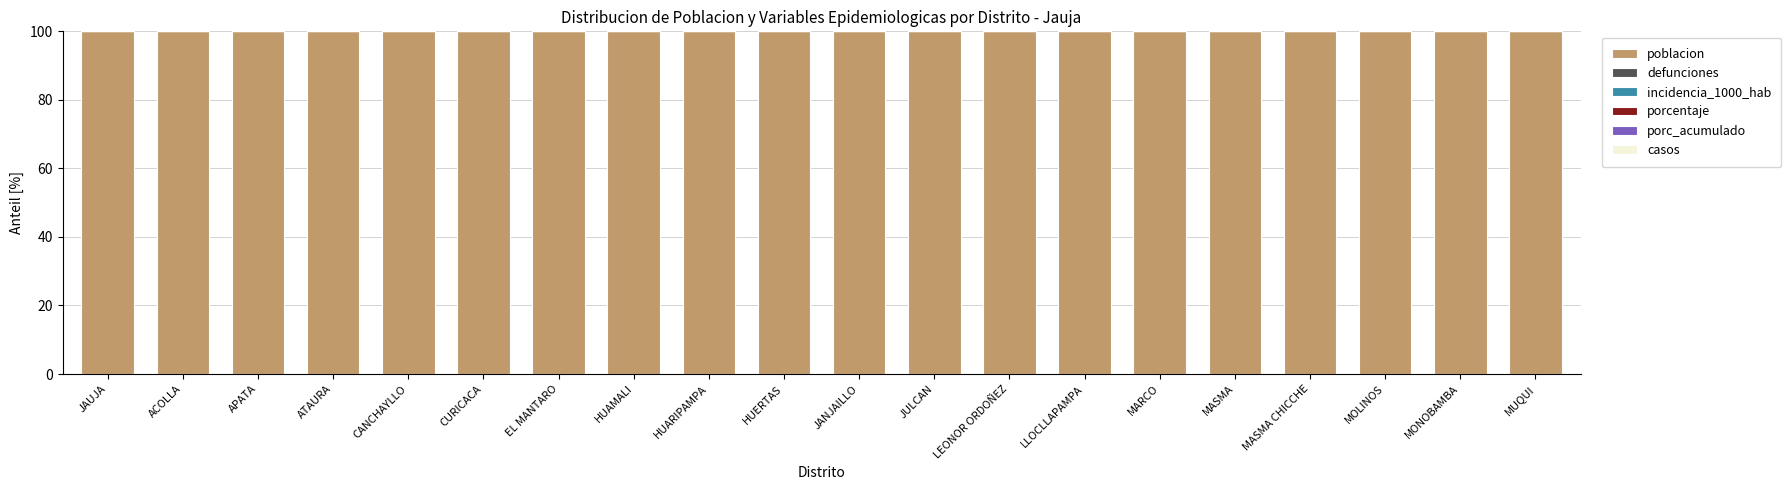

Rank the series by their maximum value, from highest to lowest.

poblacion, defunciones, incidencia_1000_hab, porcentaje, porc_acumulado, casos